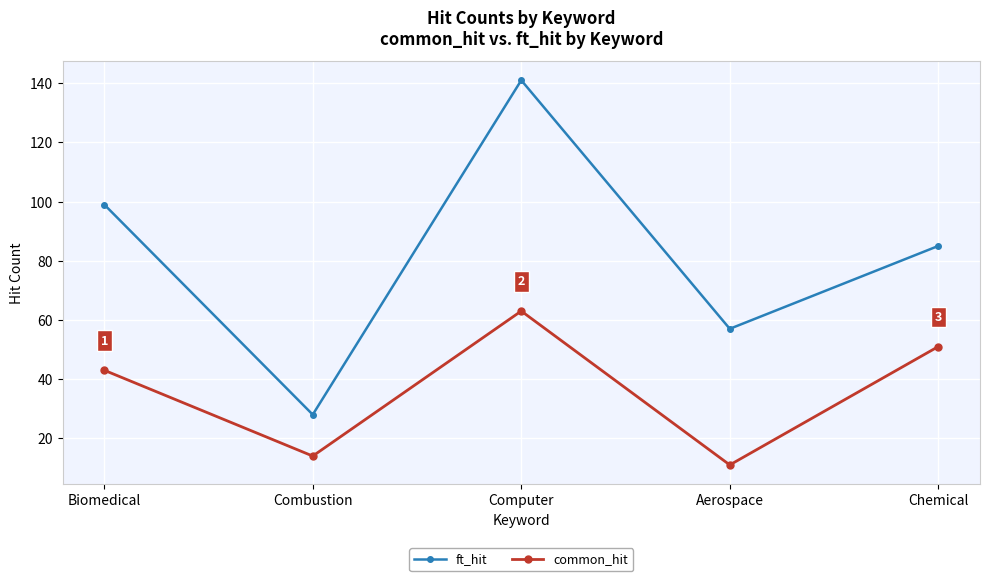

Between Aerospace and Chemical, which series saw the biggest shift?

common_hit